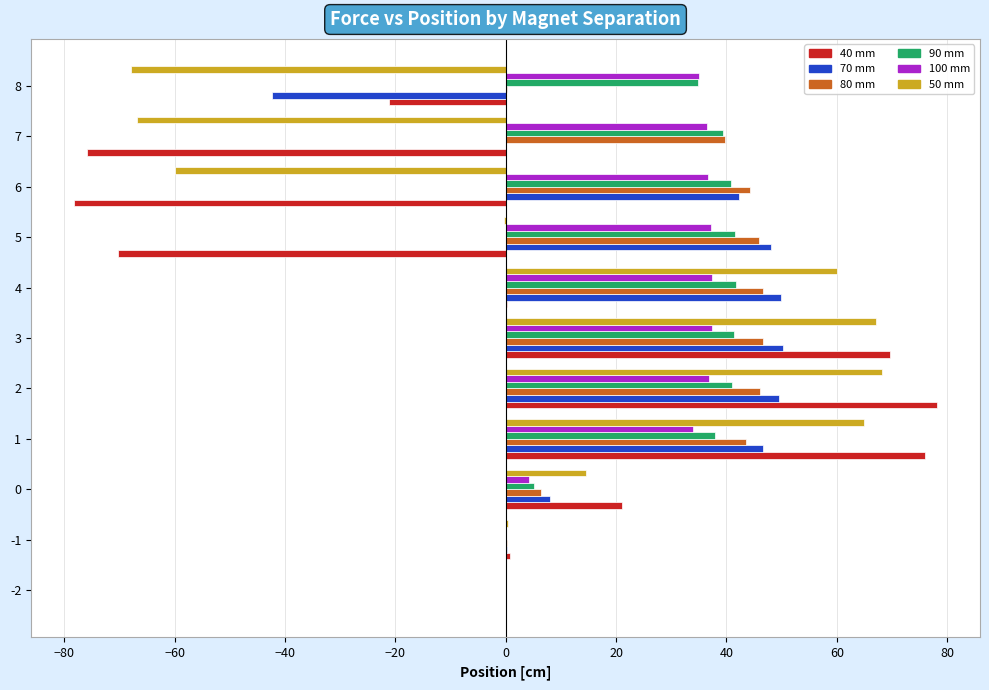

What is the sum of all 100 mm values?

295.3